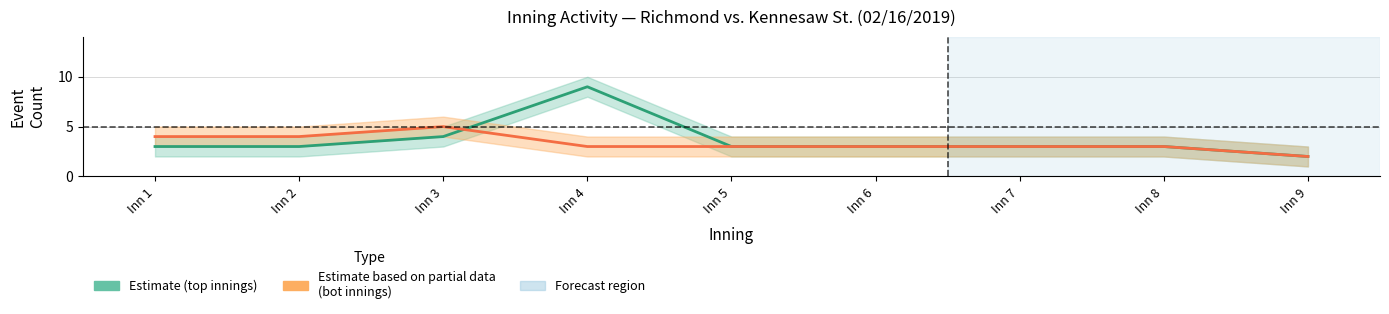

Rank the series by their average value, from highest to lowest.

Top half-innings, Bottom half-innings